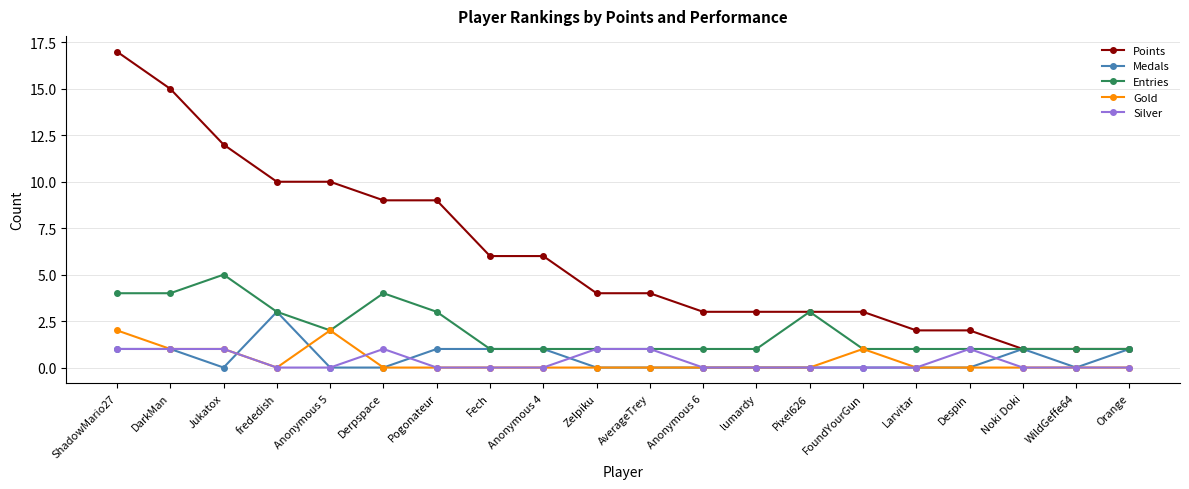

True or false: Gold and Points intersect in this chart.

False